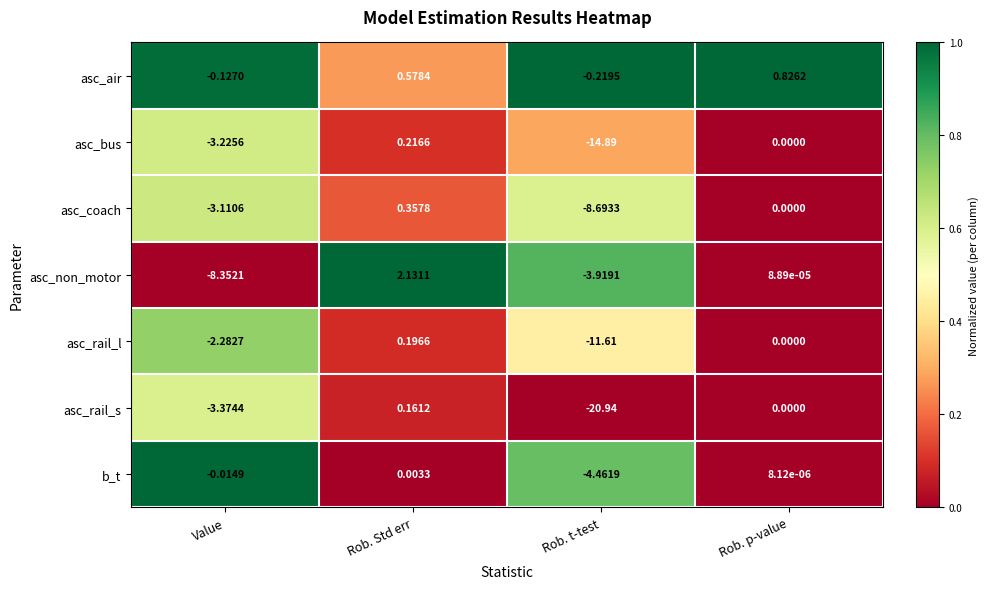

Which series has the largest range (max minus min)?

asc_rail_s